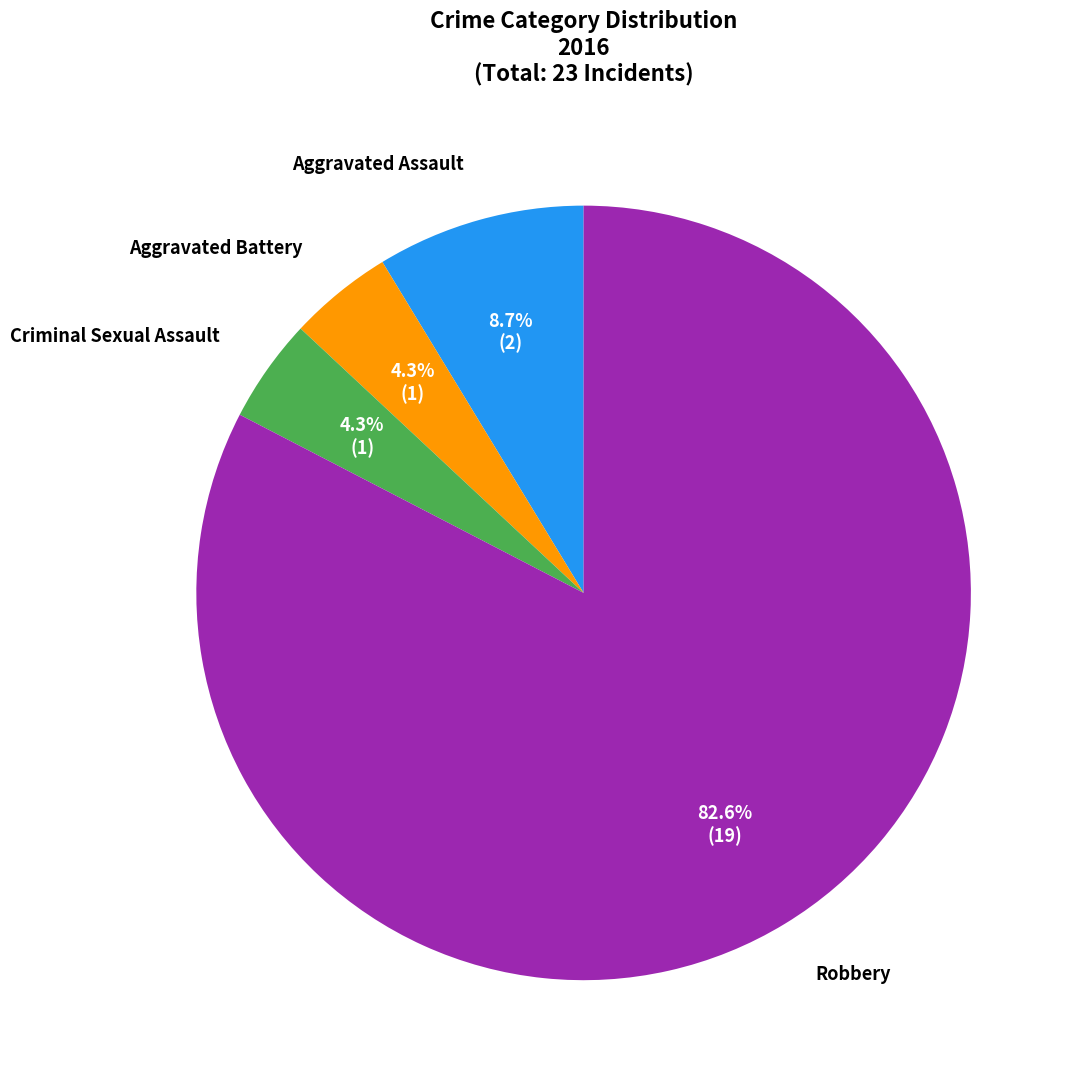

What is the largest slice in the pie chart?

Robbery